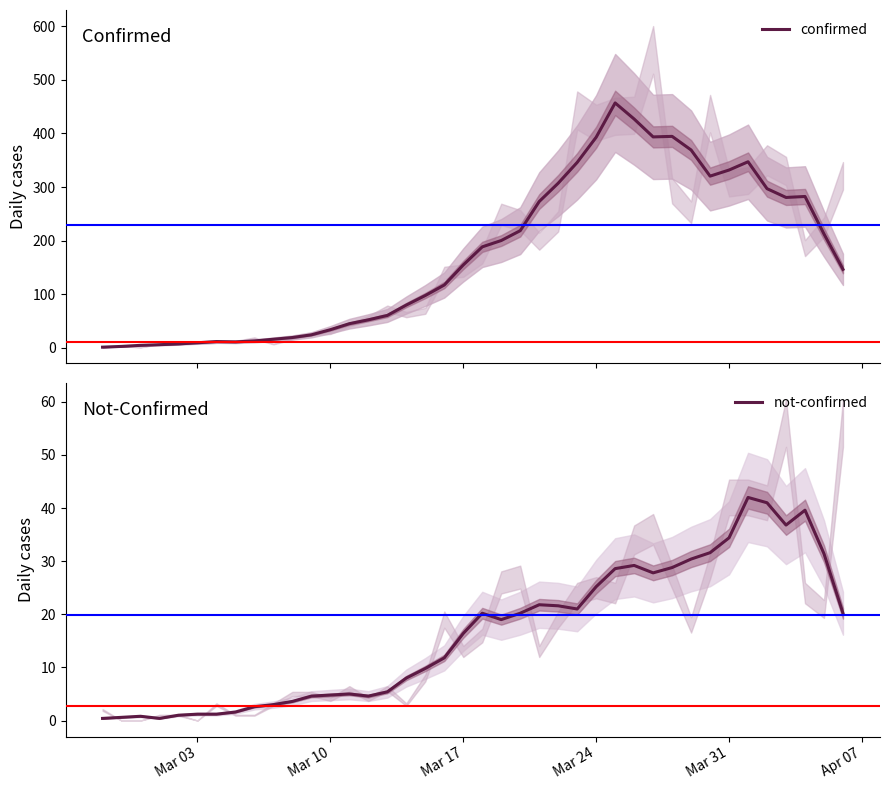

What is the maximum value for not-confirmed?

42.0